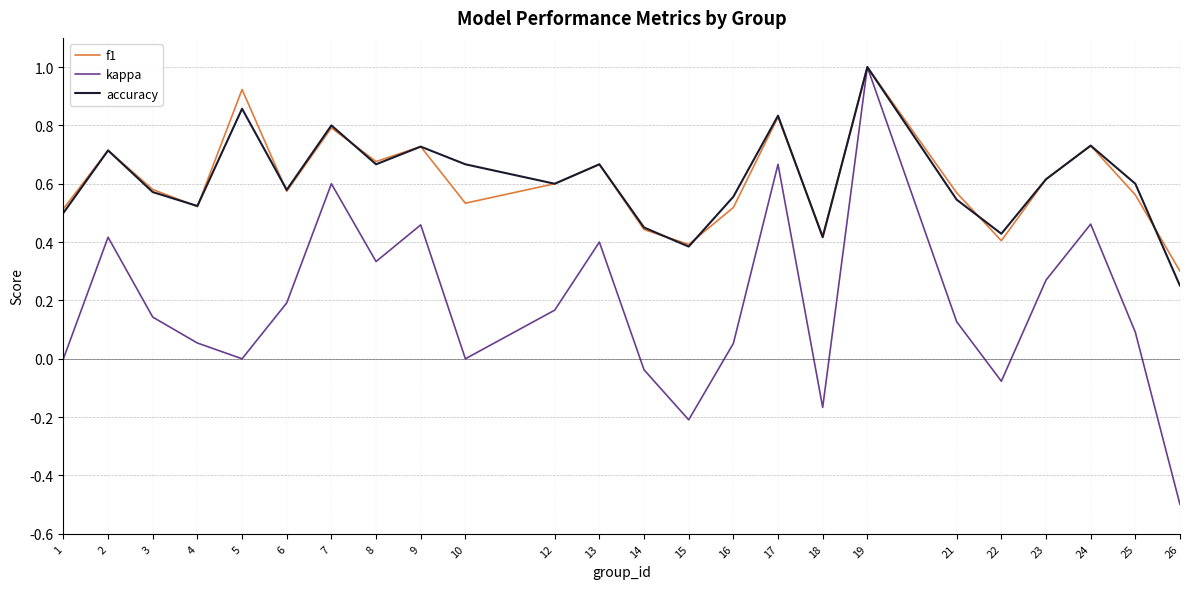

How many interior local valleys does the accuracy series have?

7